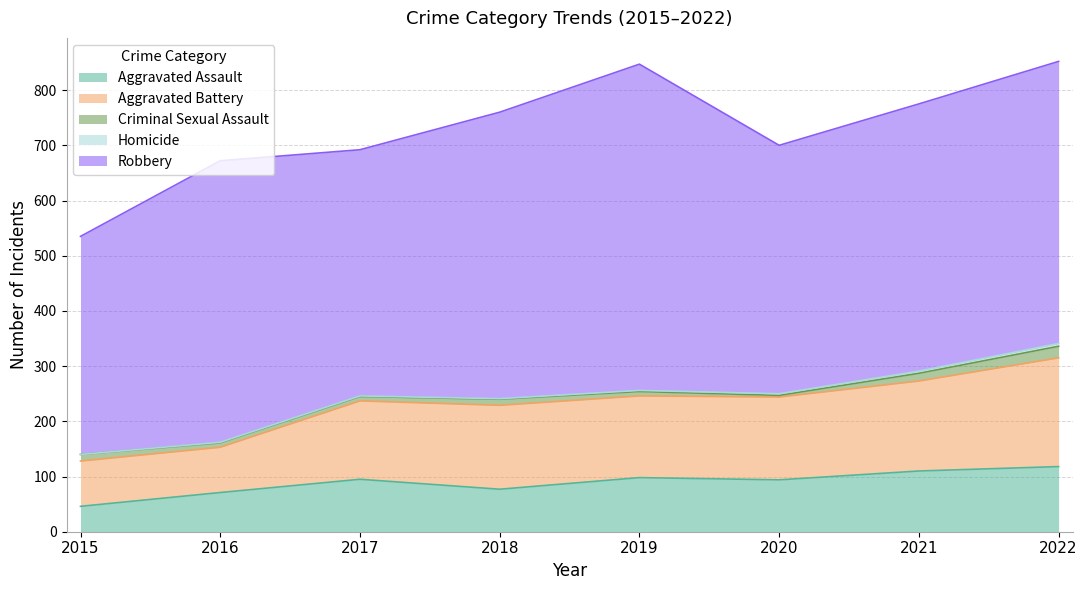

How many data points does each series have?

8